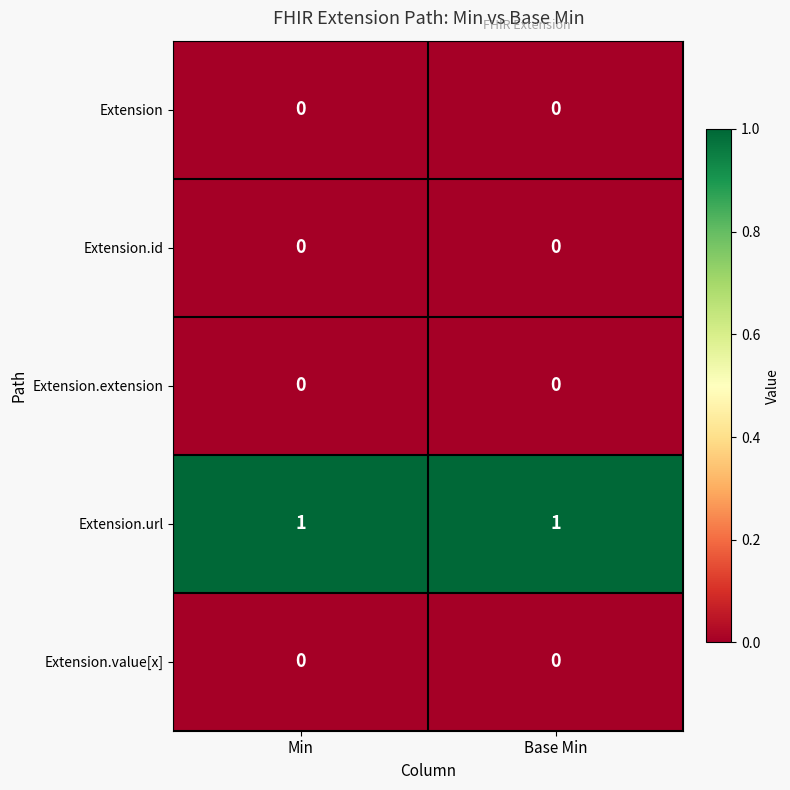

Which series has the largest total across all categories?

Extension.url